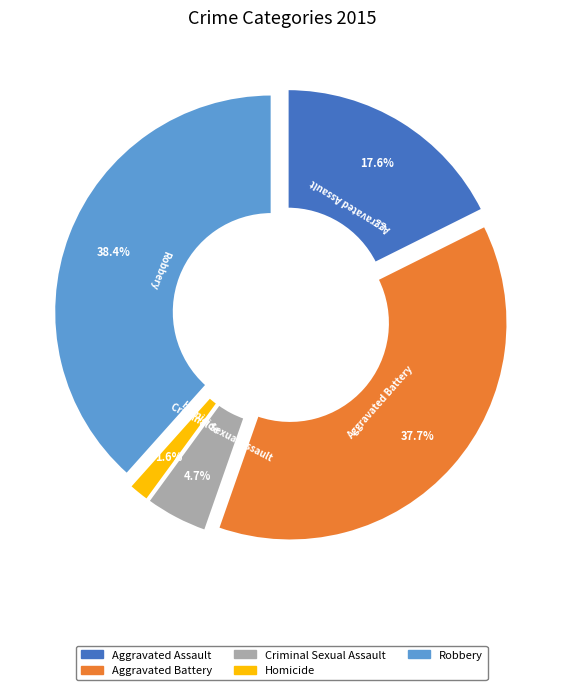

Is it true that Aggravated Battery is 32% of the pie?

False